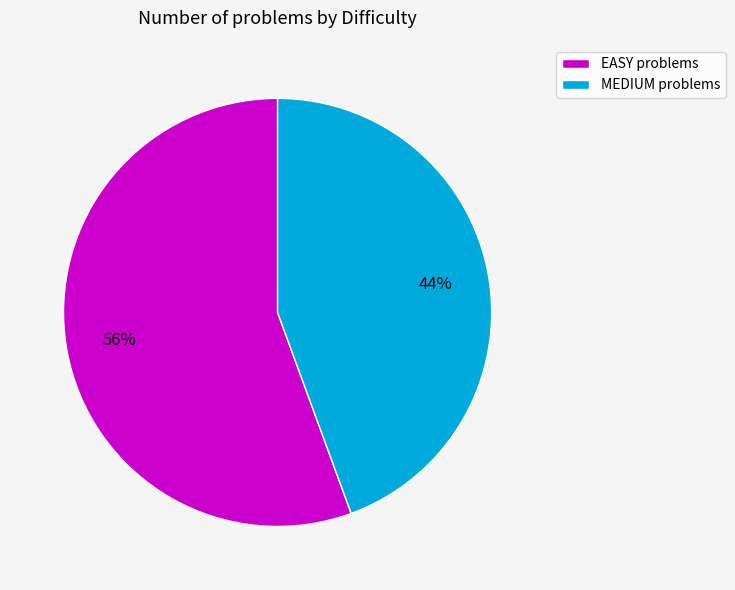

To the nearest percent, what is the average slice percentage?

50%